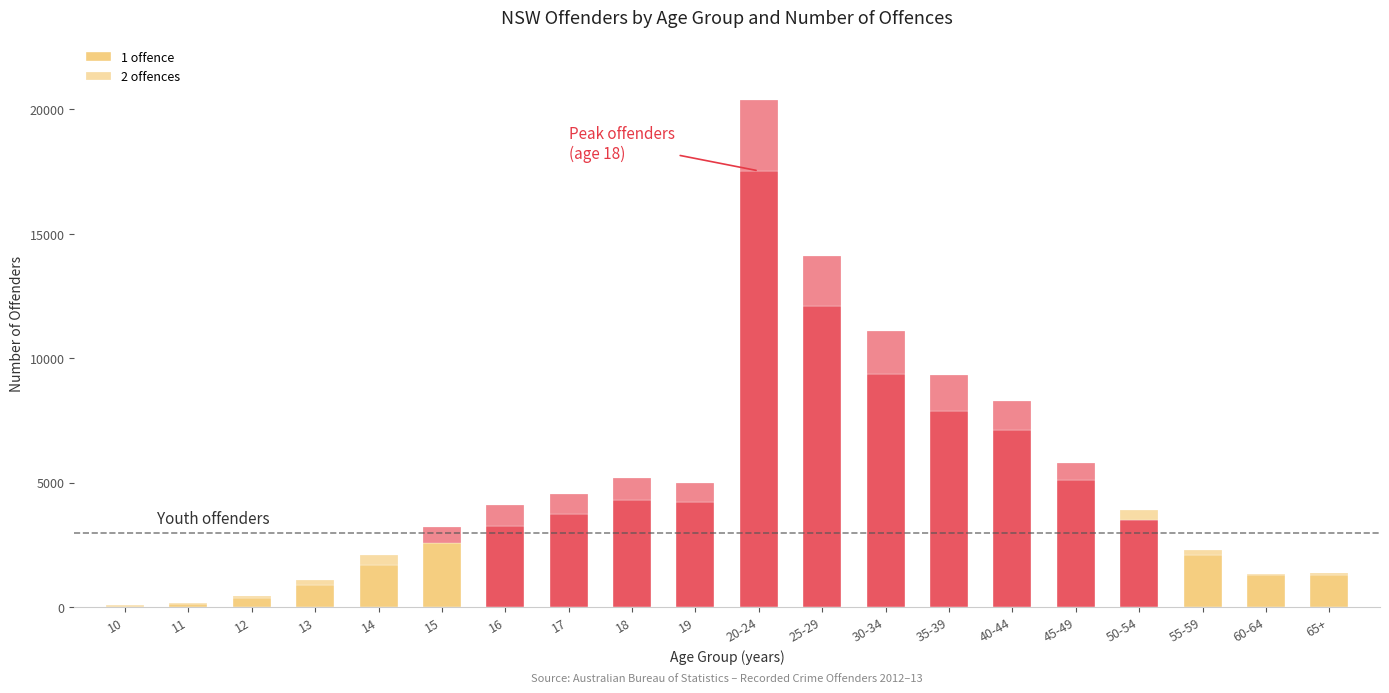

Are the bars grouped side by side (vs. stacked)?

No